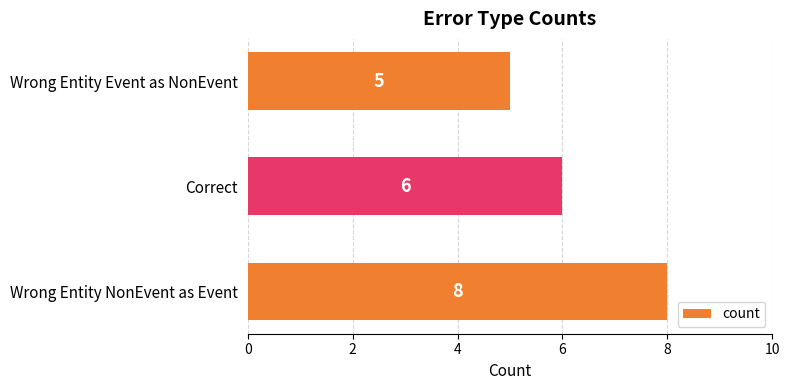

The value at Correct is 6. True or false?

True